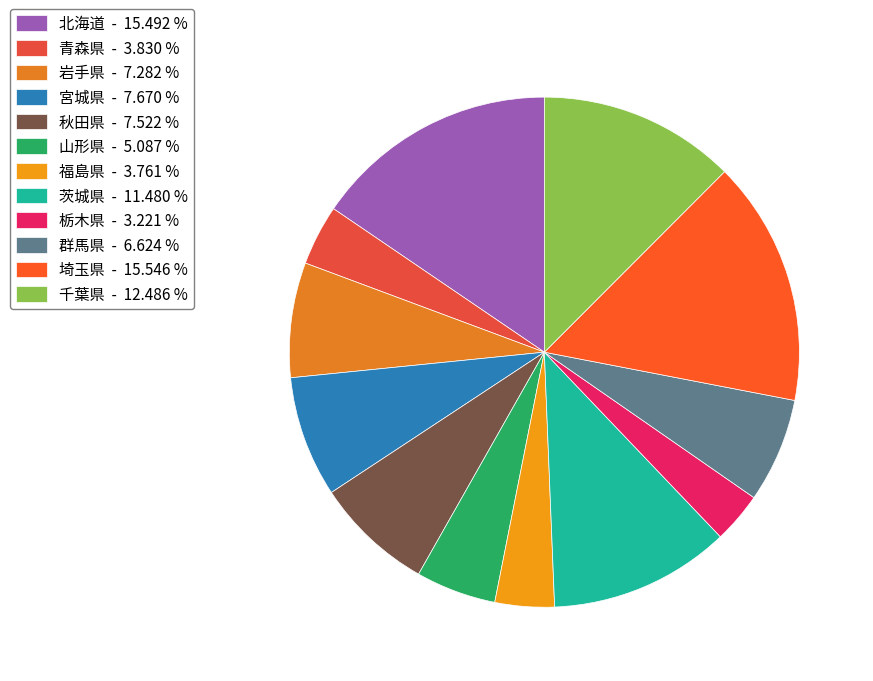

Is it true that 山形県 is 18% of the pie?

False